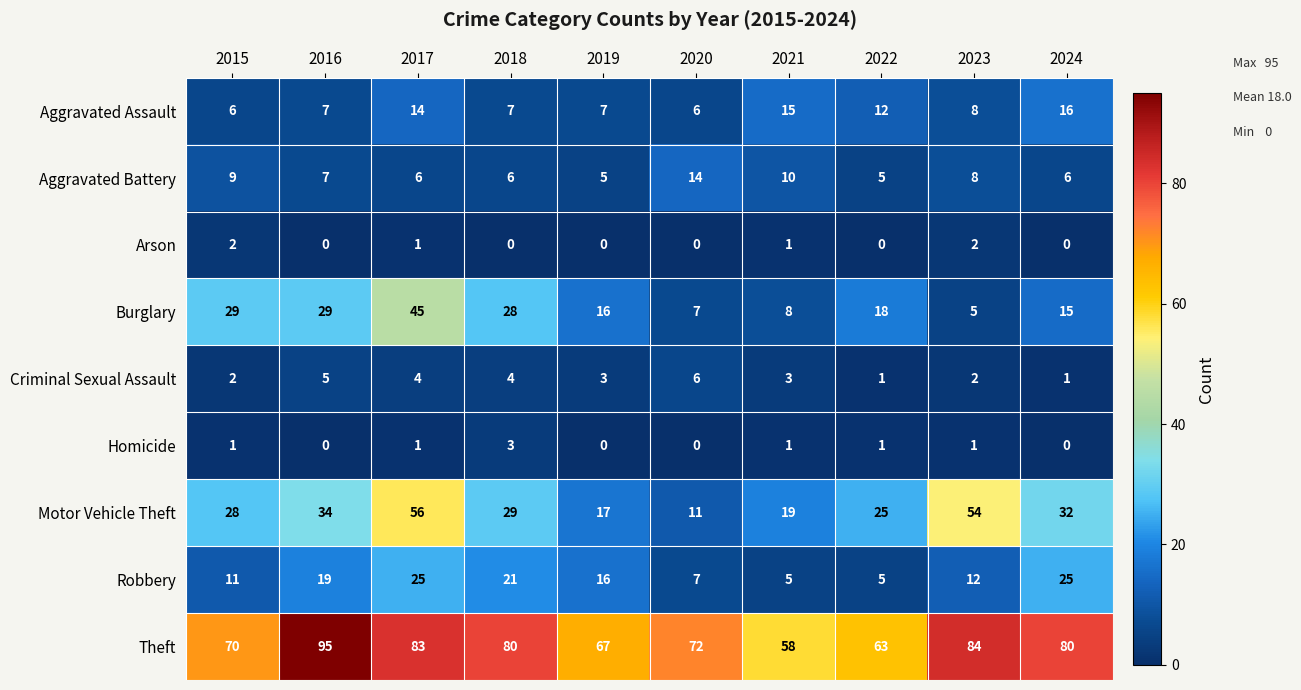

At which category is the sum across all series the highest?

2017